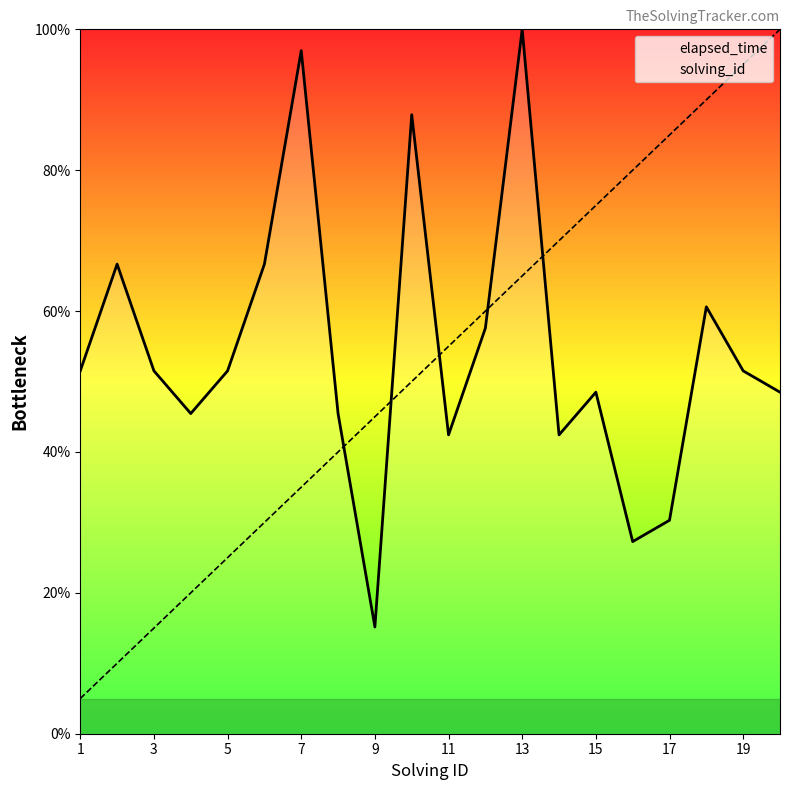

True or false: elapsed_time and solving_id cross at least once.

True